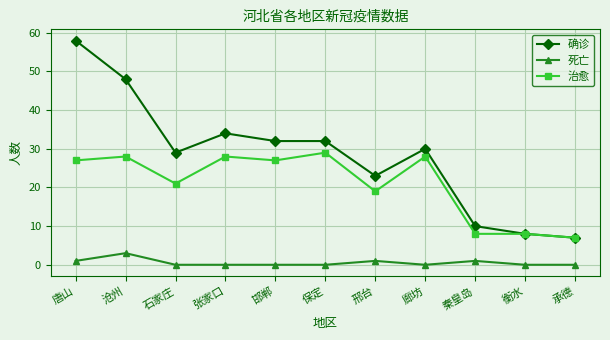

Which series has the largest total across all categories?

确诊